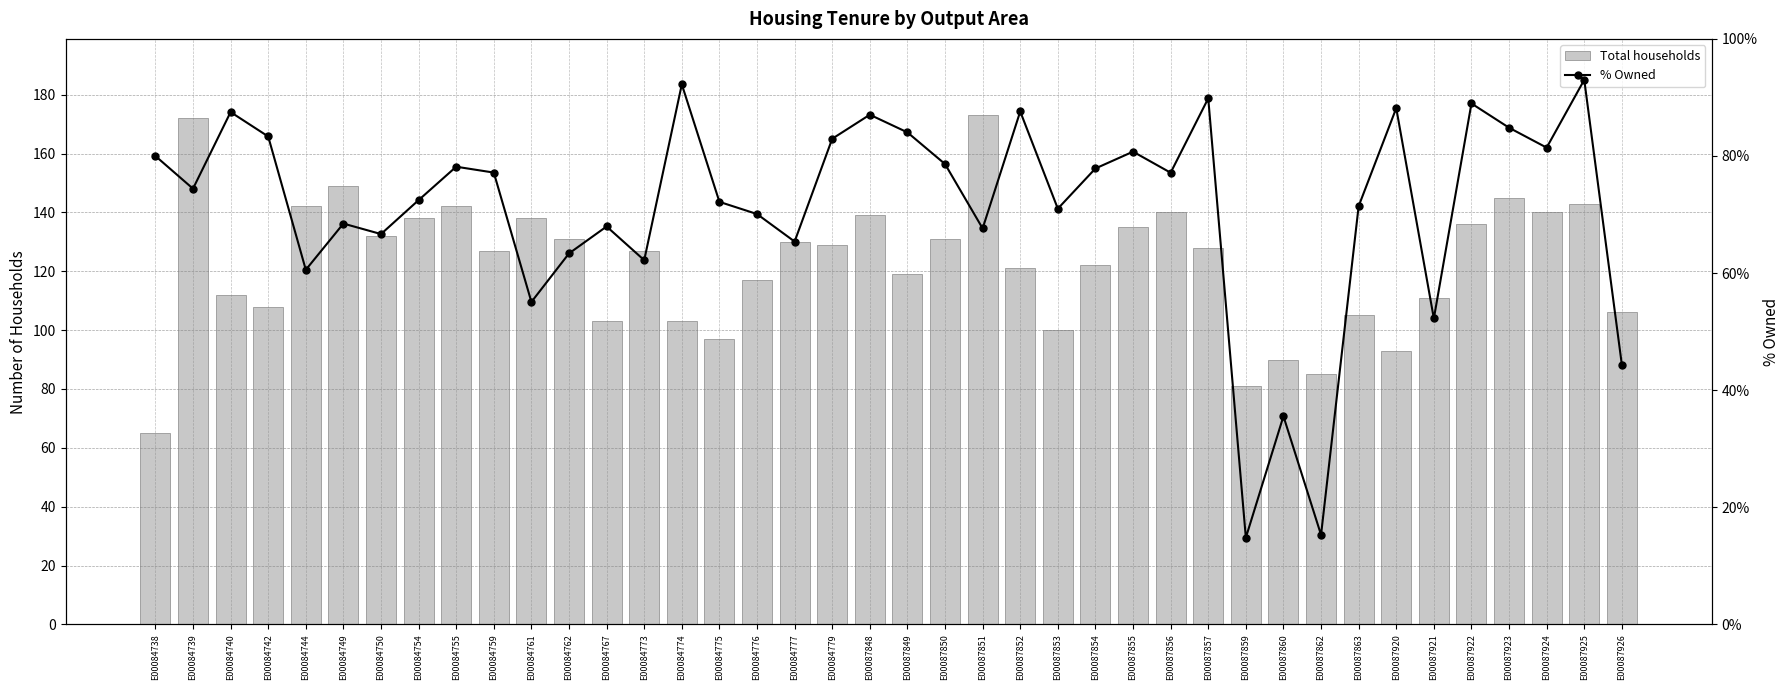

What is the approximate value of % Owned at E00087849?

84.0